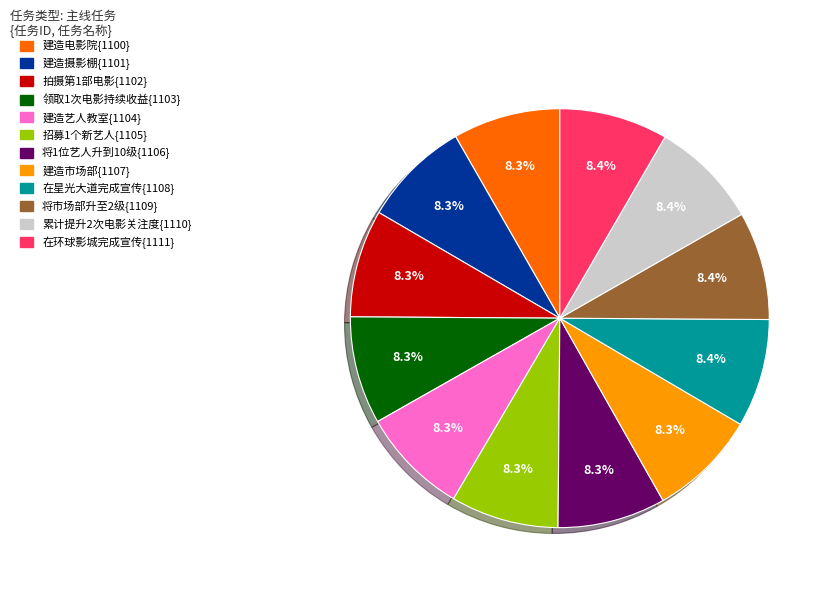

Is there any slice that represents more than half of the pie?

No